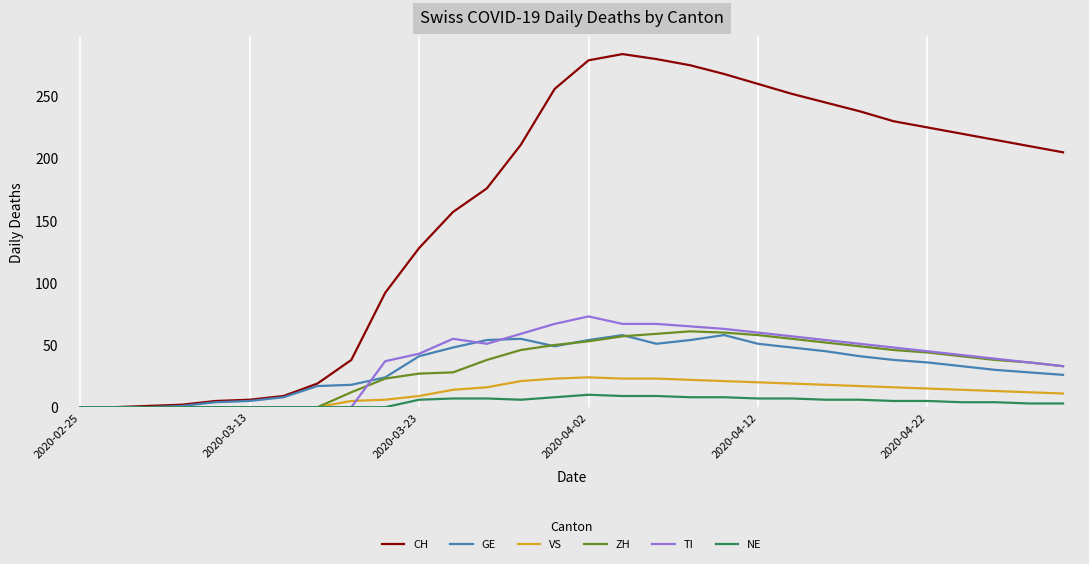

Which series has the largest total across all categories?

CH